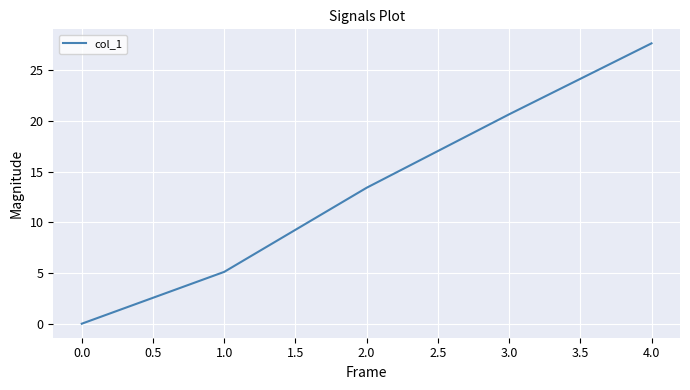

Rank the categories by value from highest to lowest.

4.0, 3.0, 2.0, 1.0, 0.0